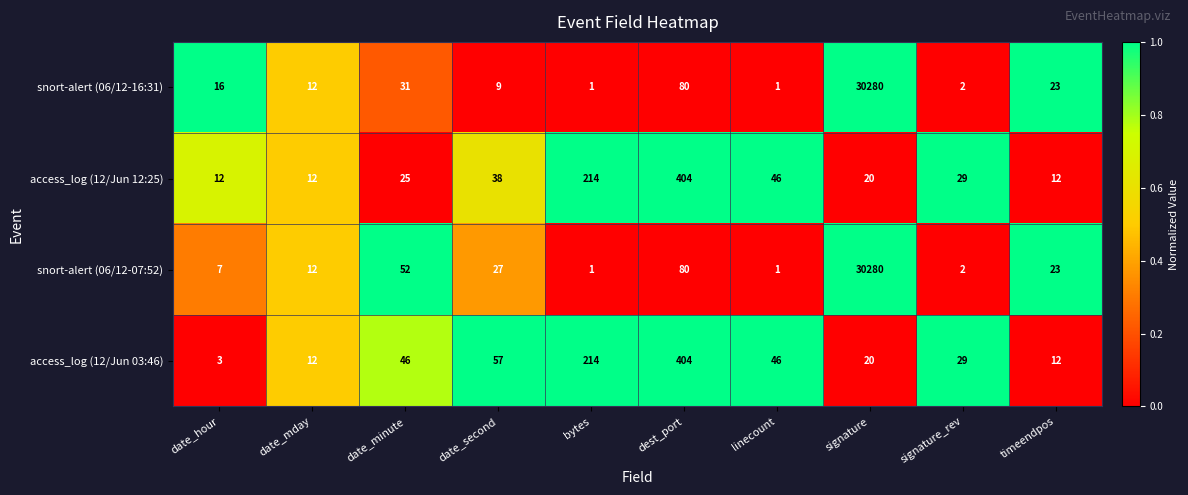

What is the total value across all series at dest_port?

968